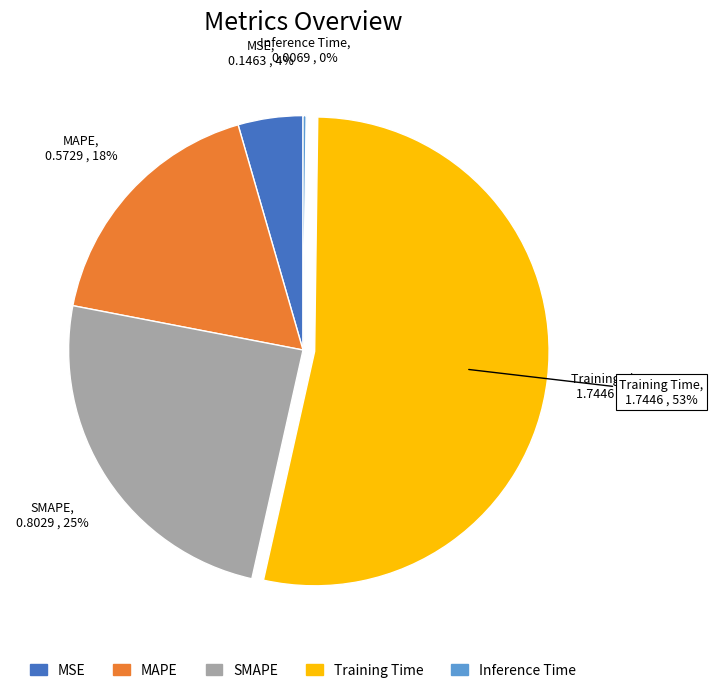

Which has a higher value, MAPE or SMAPE?

SMAPE